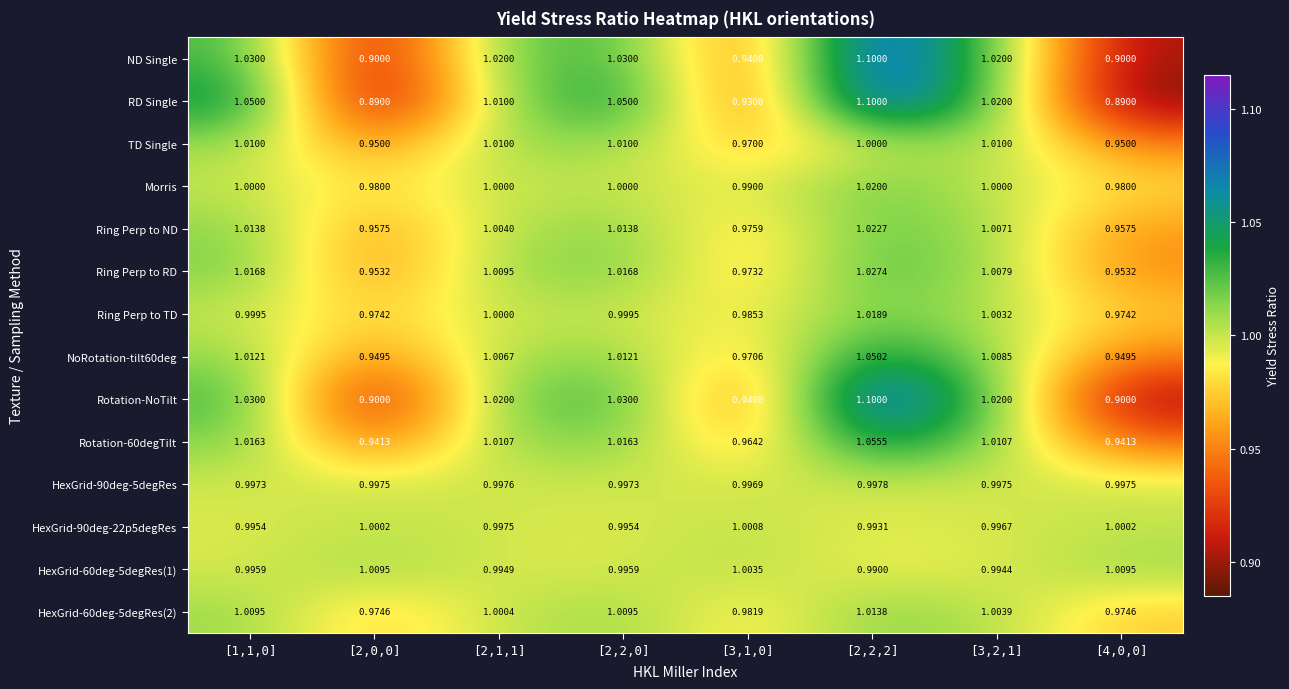

Is the value of HexGrid-60deg-5degRes(1) at [2,1,1] greater than the value of Rotation-NoTilt at [1,1,0]?

No